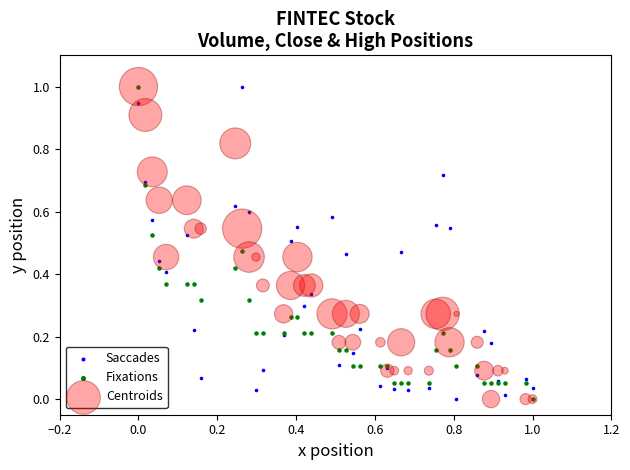

What are all the series names shown in the legend?

Saccades, Fixations, Centroids